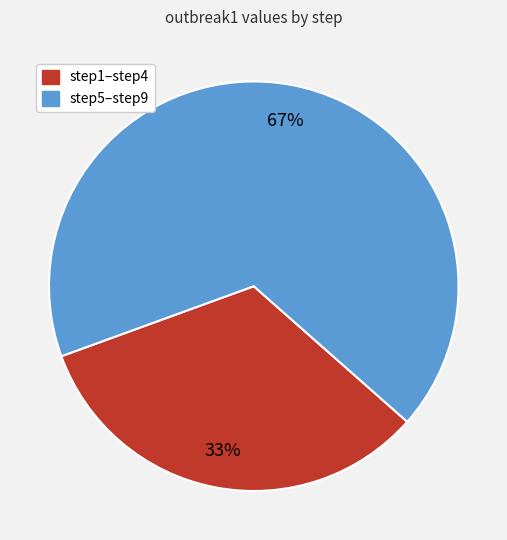

How many slices are in this pie chart?

2